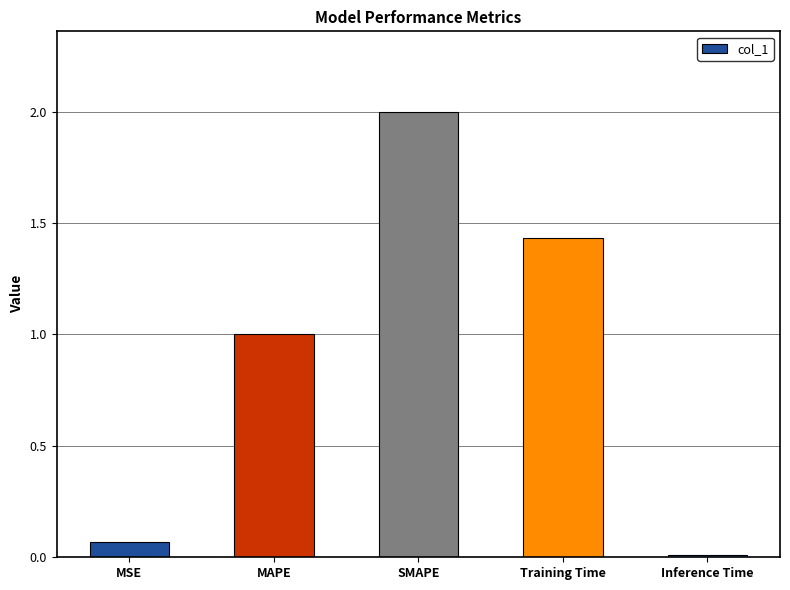

How many series are shown in this chart?

1